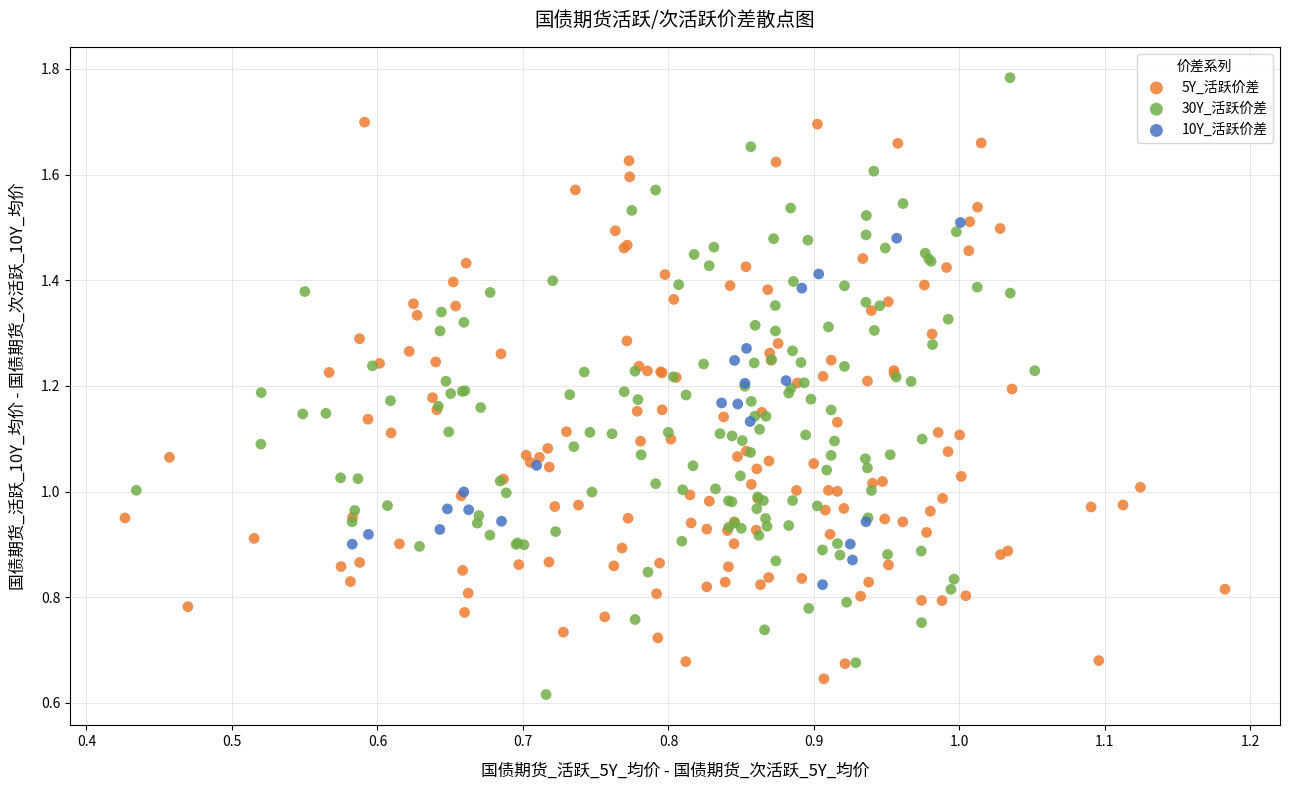

Which series contains the highest Y value?

30Y_活跃价差